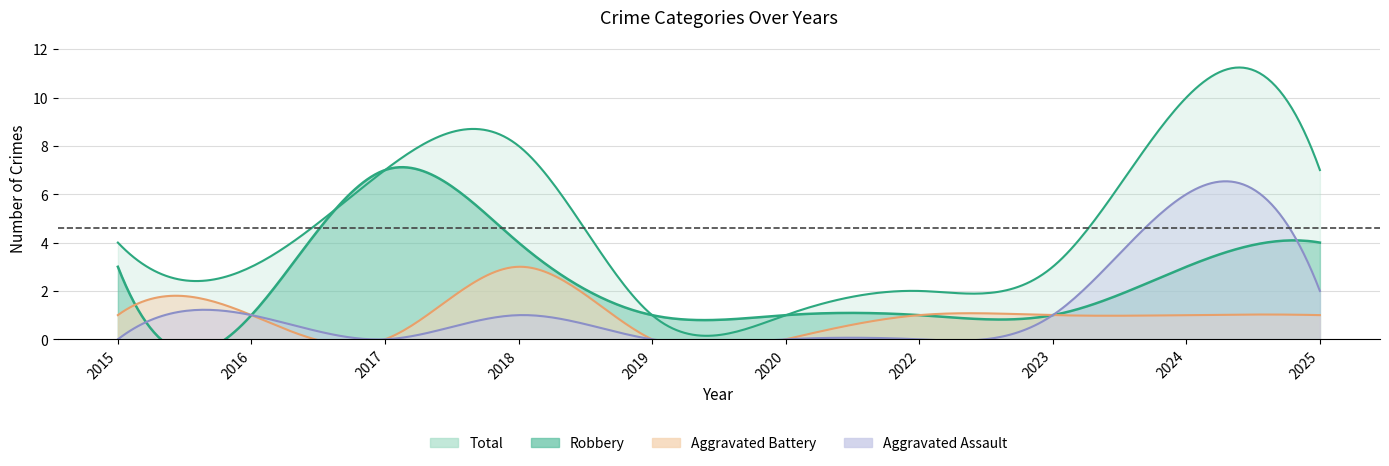

What is the spread (max minus min) of values at 2025?

6